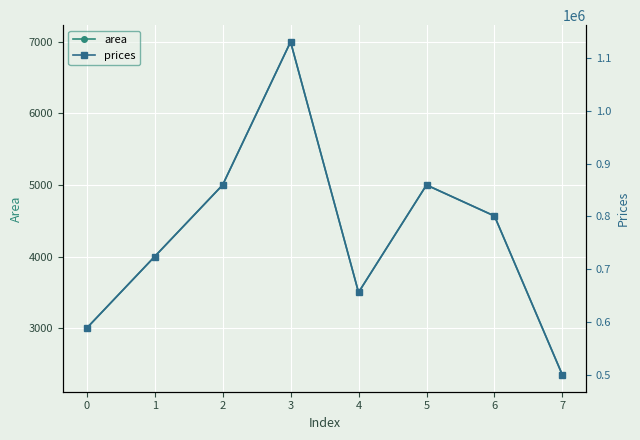

What is the value of the area point at the 6th from the left?

5000